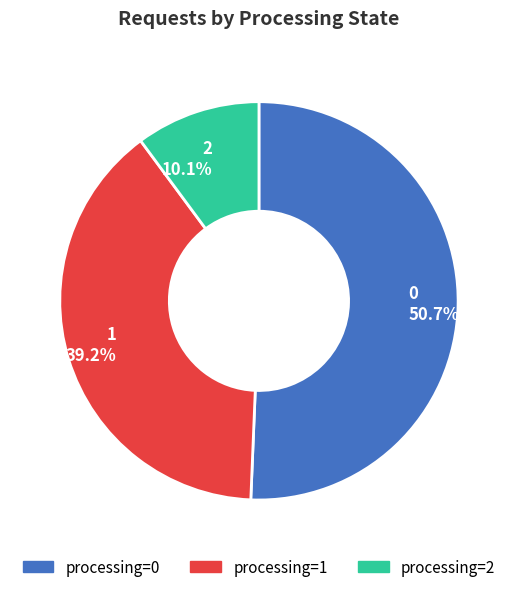

How many segments does this pie chart have?

3